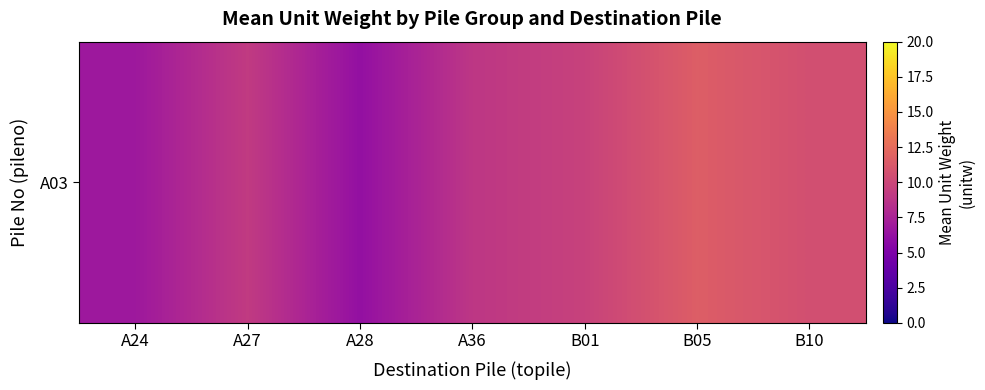

Where is the data nearest to the value 8?

A36